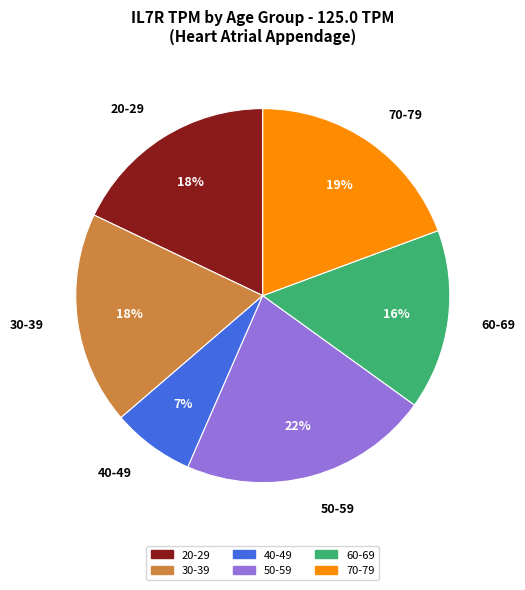

Is it true that 40-49 is 1% of the pie?

False